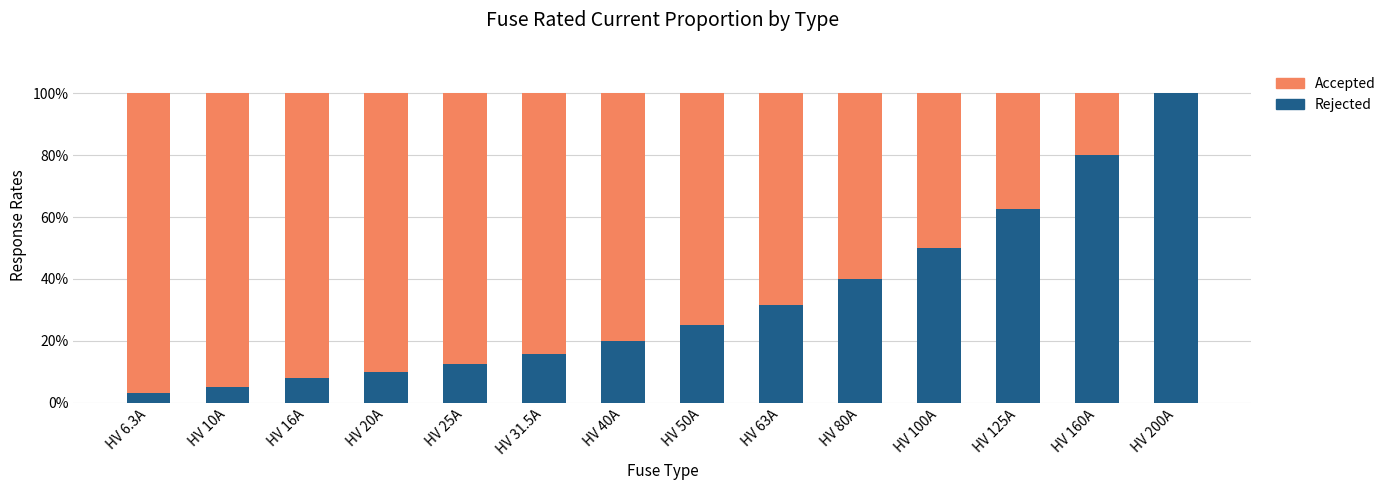

Is it true that Rejected equals 131.4 at HV 160A?

False